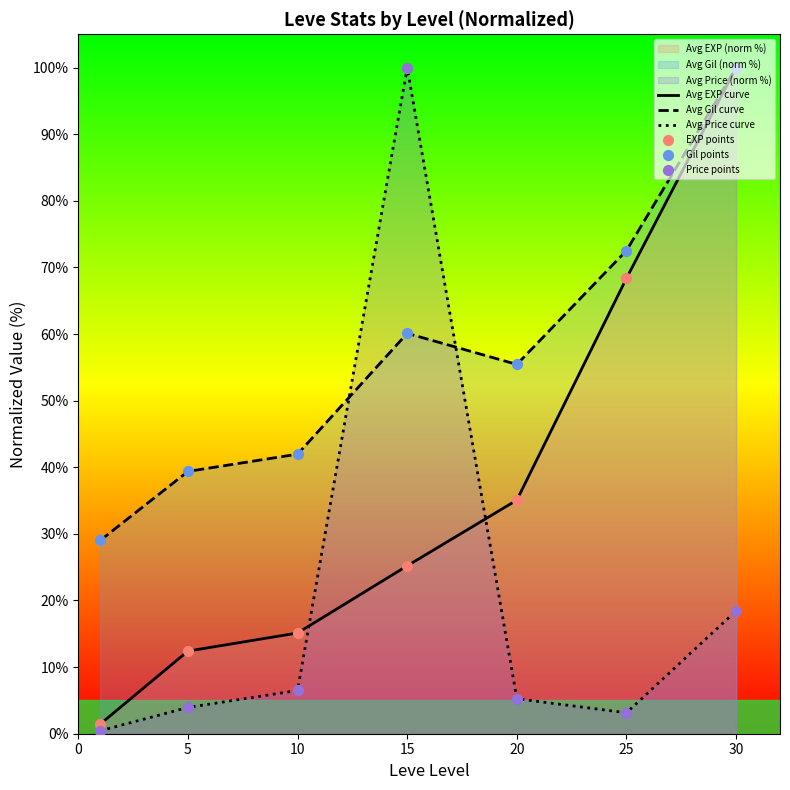

The value of Avg Gil curve at 5 is 39.4. True or false?

True